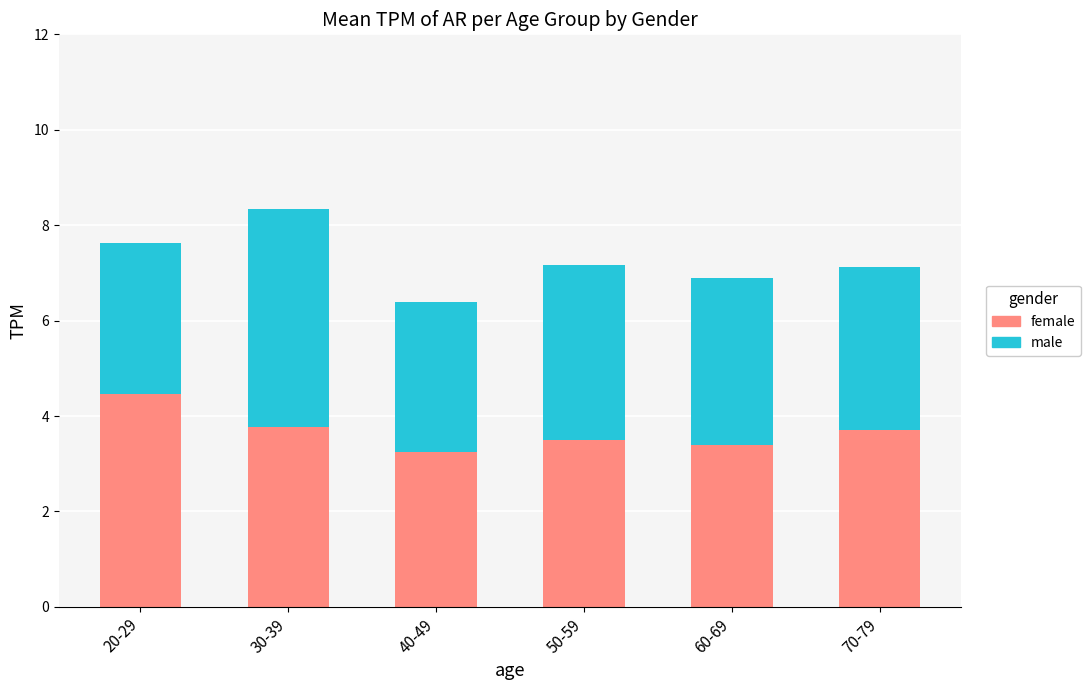

At which category is the sum across all series the highest?

30-39